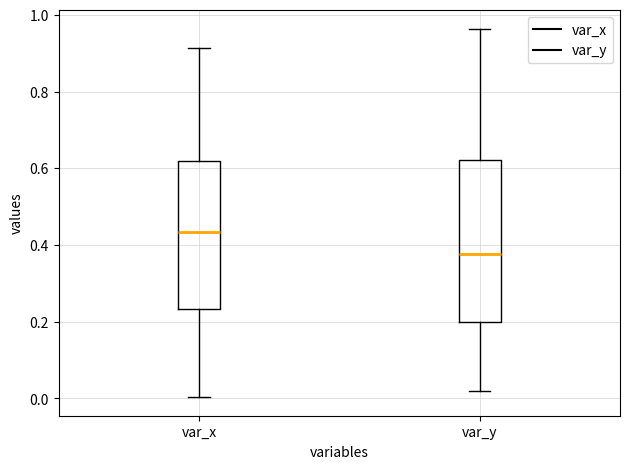

Comparing the boxes themselves (not the whiskers), which one is the tallest?

var_y